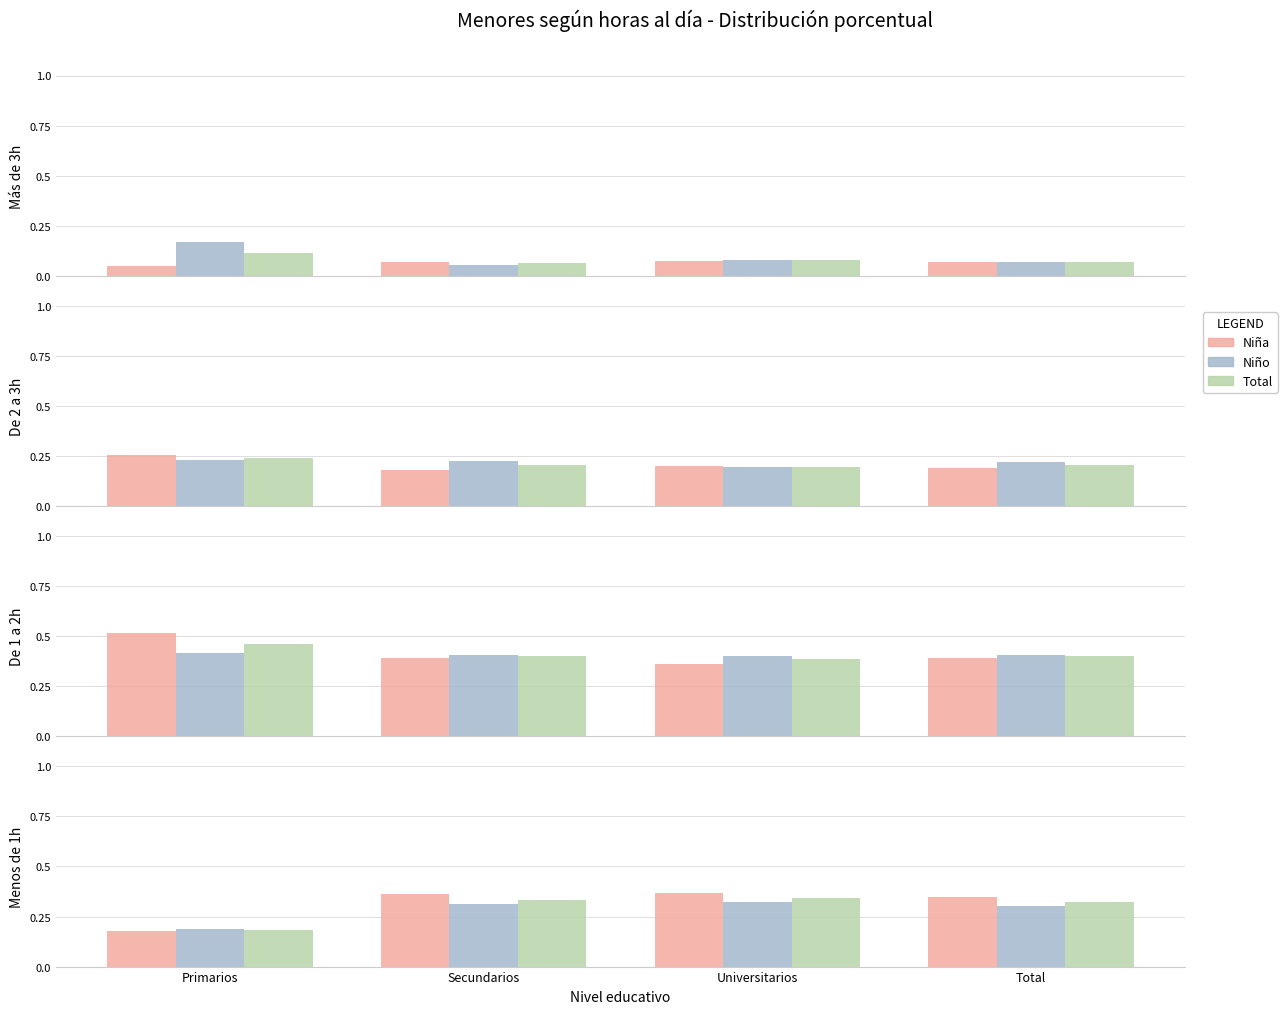

True or false: Total has a value of 0.2 at Primarios.

True